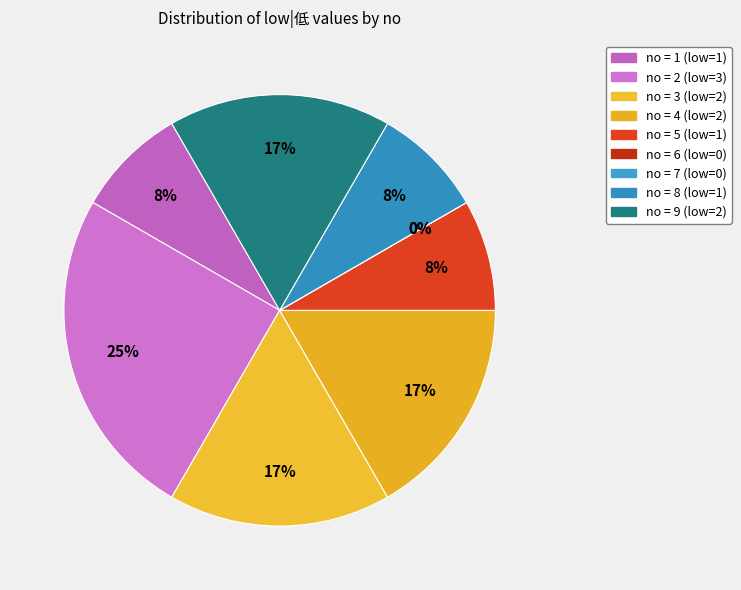

Do 1 and 5 together represent more than half of the pie?

No